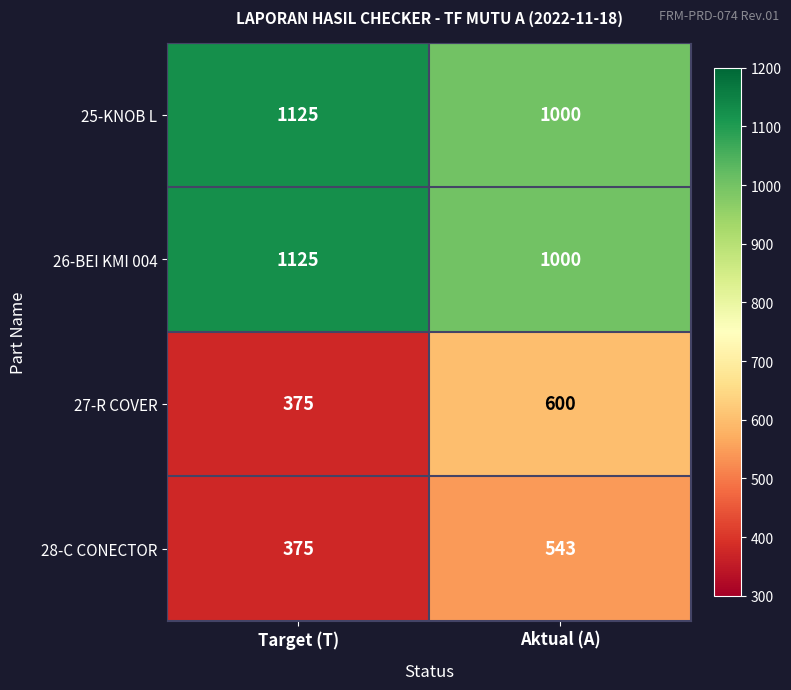

What is the difference between the highest and lowest values at Target (T)?

750